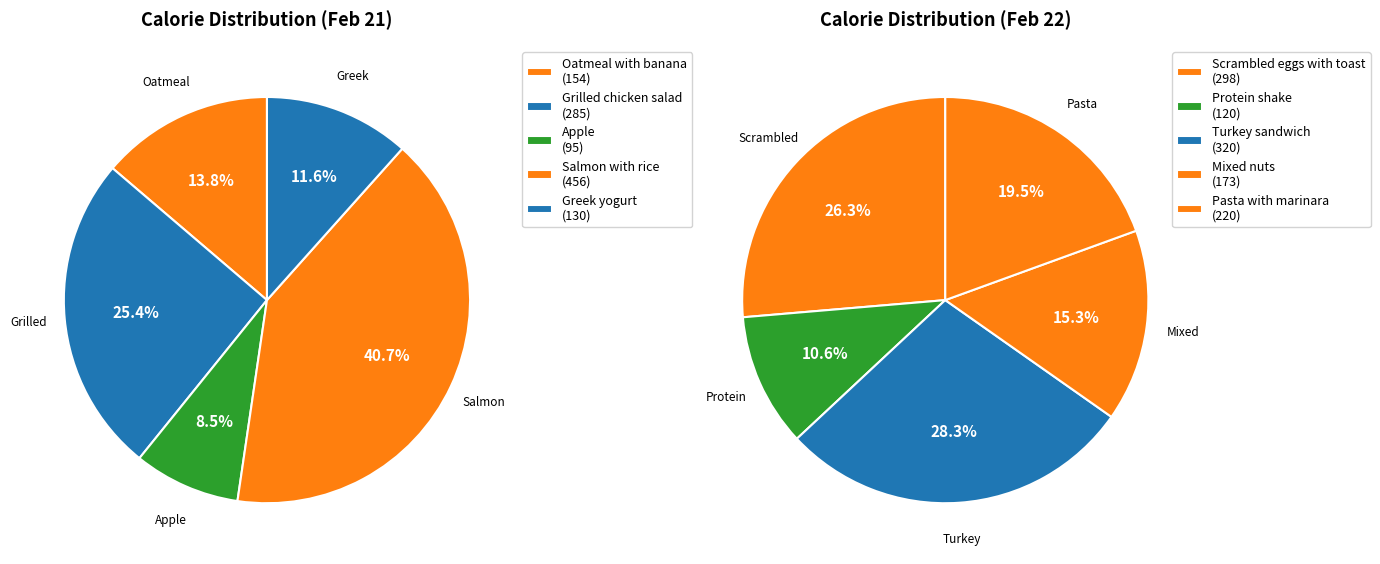

Which category has the smallest portion of the pie?

Apple